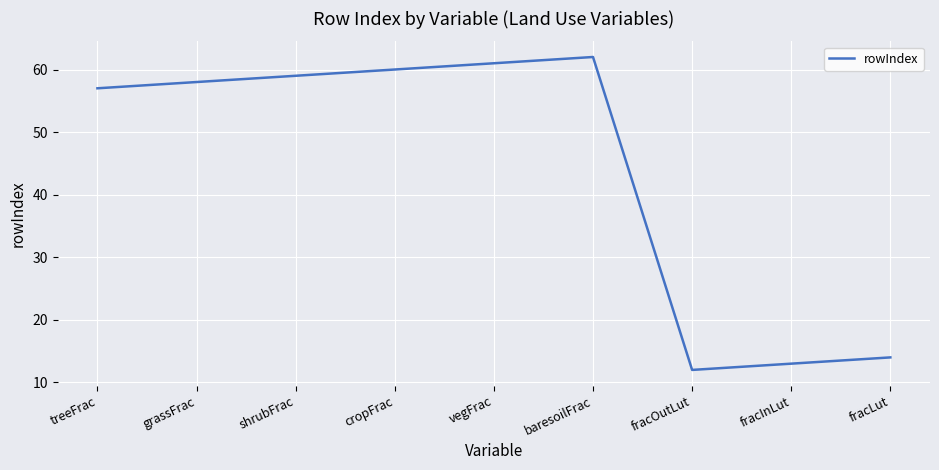

Is this an area chart (filled region under the line)?

No